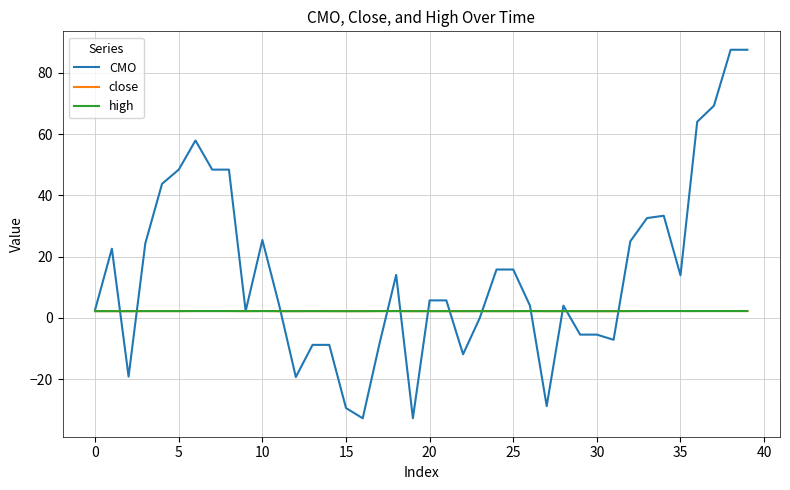

What is the smallest value displayed?

-32.8